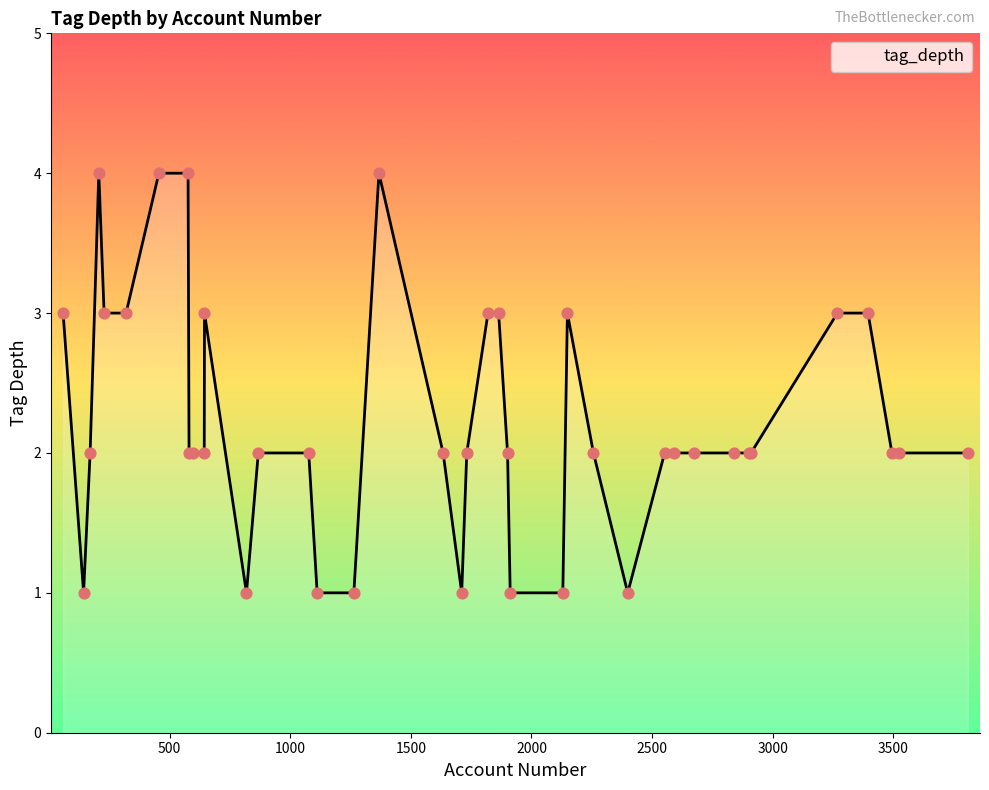

What is the difference between the maximum and minimum values?

3